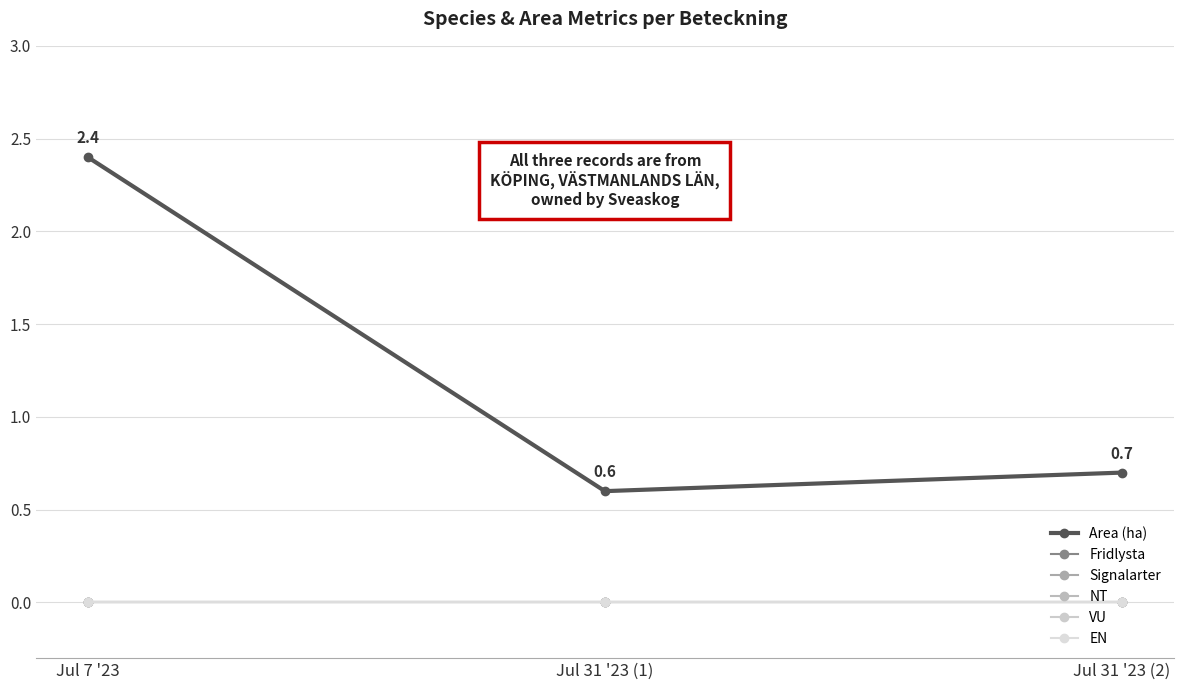

Is this an area chart (filled region under the line)?

No